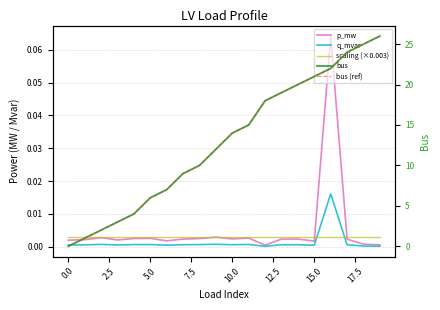

At which category is the sum across all series the highest?

19